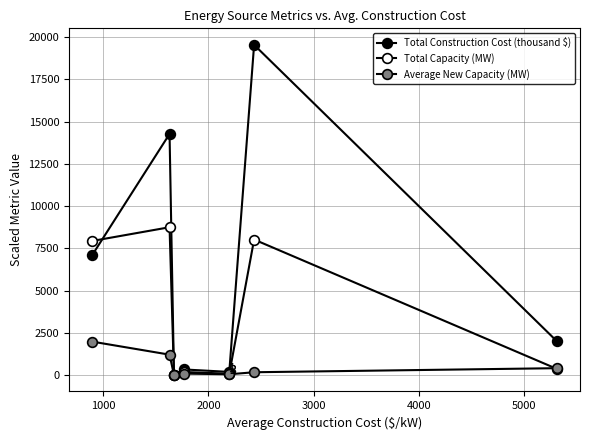

What is the minimum value shown in the chart?

20.0